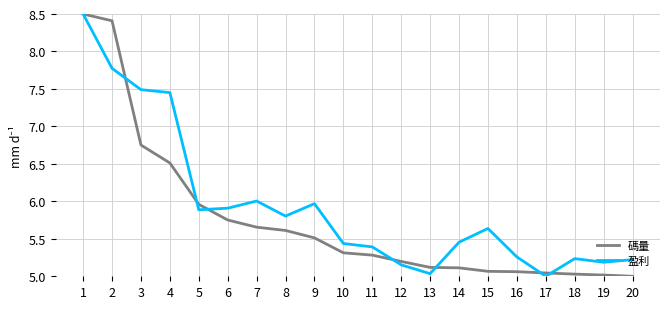

What is the total value across all series at 20?

10.2